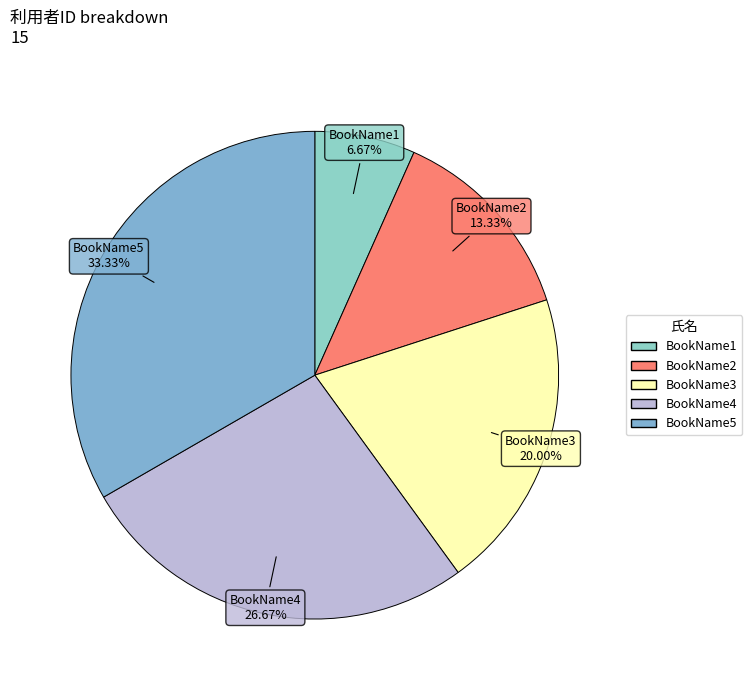

Is there a majority slice in this chart?

No